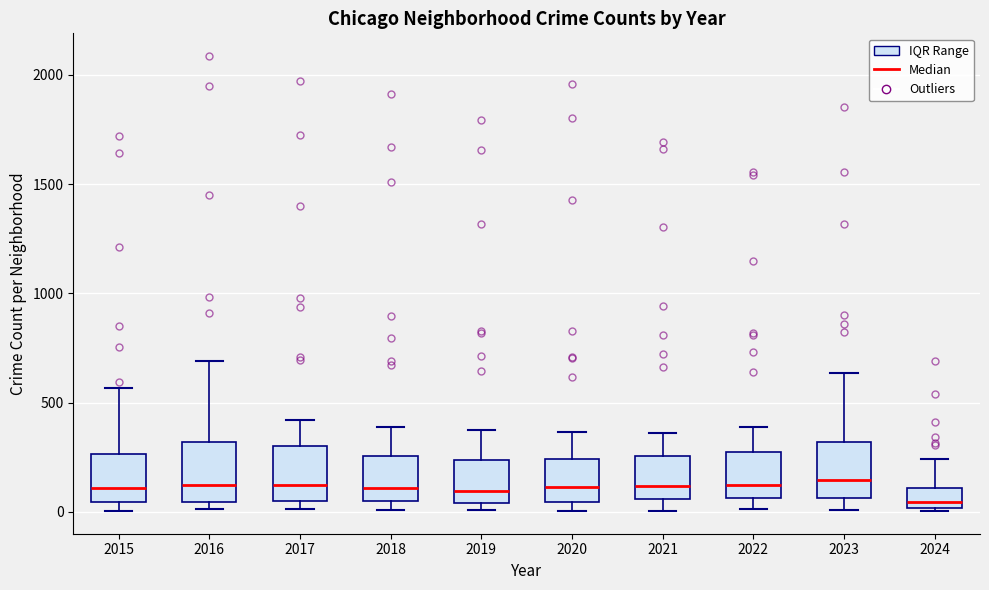

Reading left to right, transcribe this box plot: for each box, give where its median line is, the range the box spans, and where its two whiskers end, as read against the y-axis. The values are not printed on the chart, so give them approximately, as read against the axis.

2015: median 100, box 50 to 250, whiskers 0 to 550
2016: median 150, box 50 to 300, whiskers 0 to 700
2017: median 100, box 50 to 300, whiskers 0 to 400
2018: median 100, box 50 to 250, whiskers 0 to 400
2019: median 100, box 50 to 250, whiskers 0 to 400
2020: median 100, box 50 to 250, whiskers 0 to 350
2021: median 100, box 50 to 250, whiskers 0 to 350
2022: median 100, box 50 to 250, whiskers 0 to 400
2023: median 150, box 50 to 300, whiskers 0 to 650
2024: median 50, box 0 to 100, whiskers 0 (just below the box's lower edge) to 250